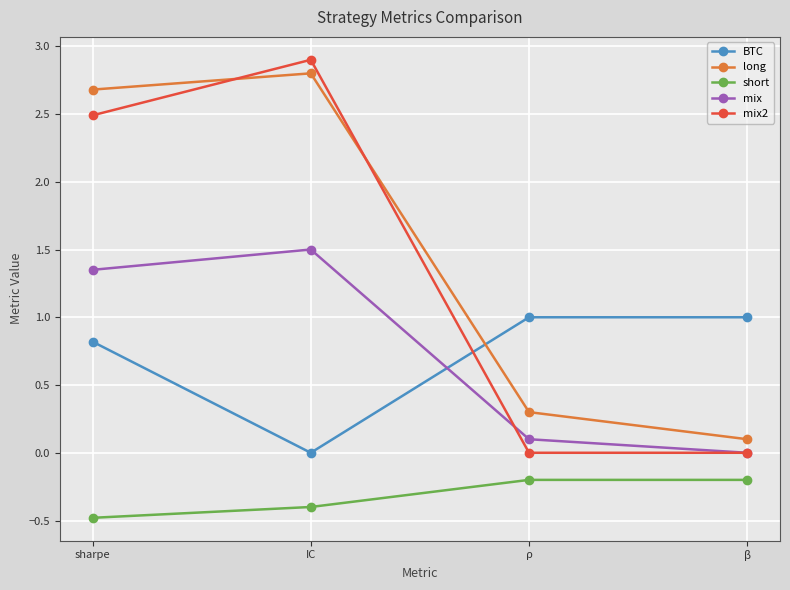

How many values in the long series exceed 2?

2